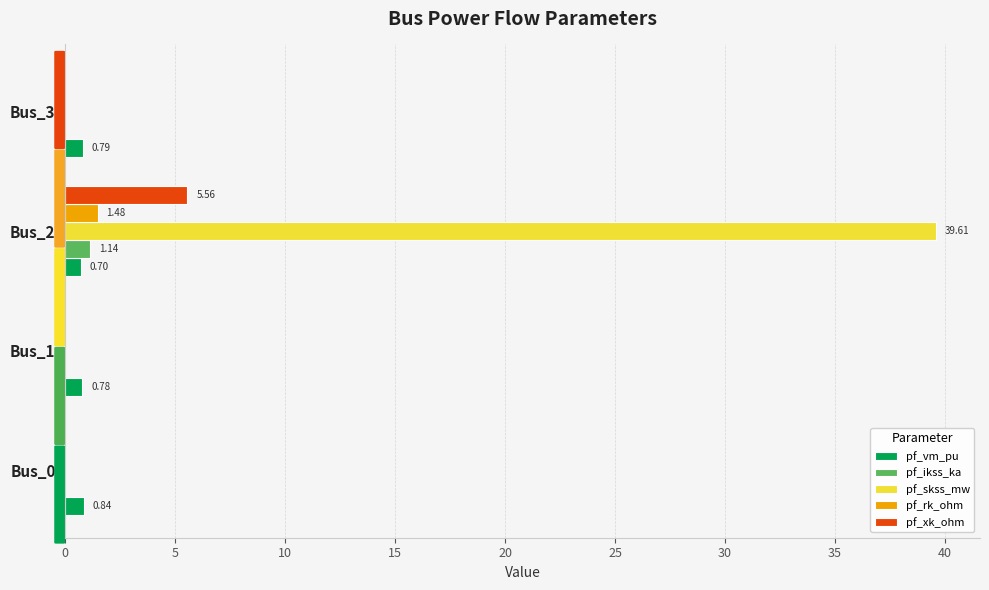

At which category is the sum across all series the highest?

Bus_2